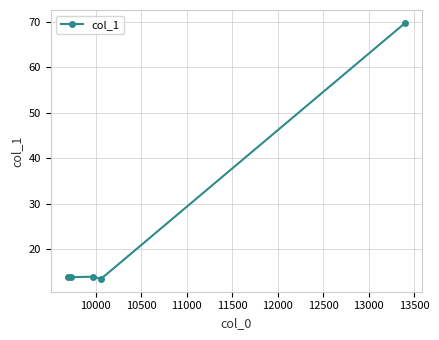

What is the difference between the maximum and minimum values?

56.3